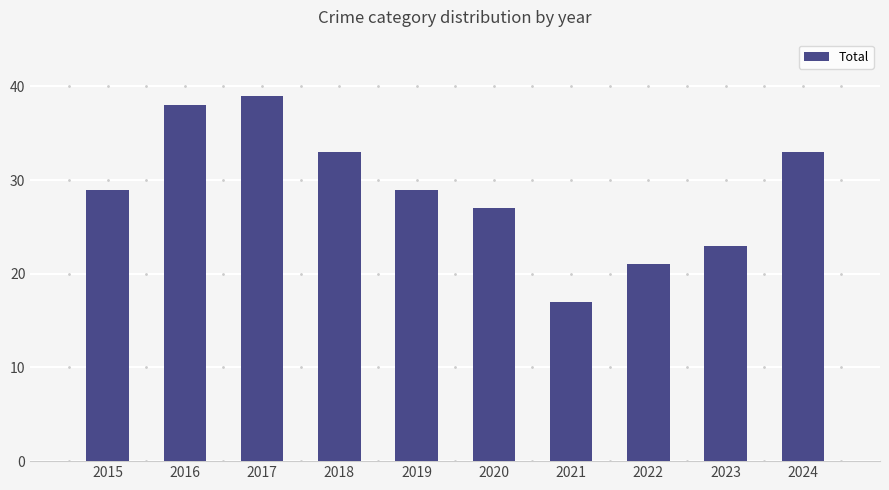

What is the value of the 2nd bar from the left?

38